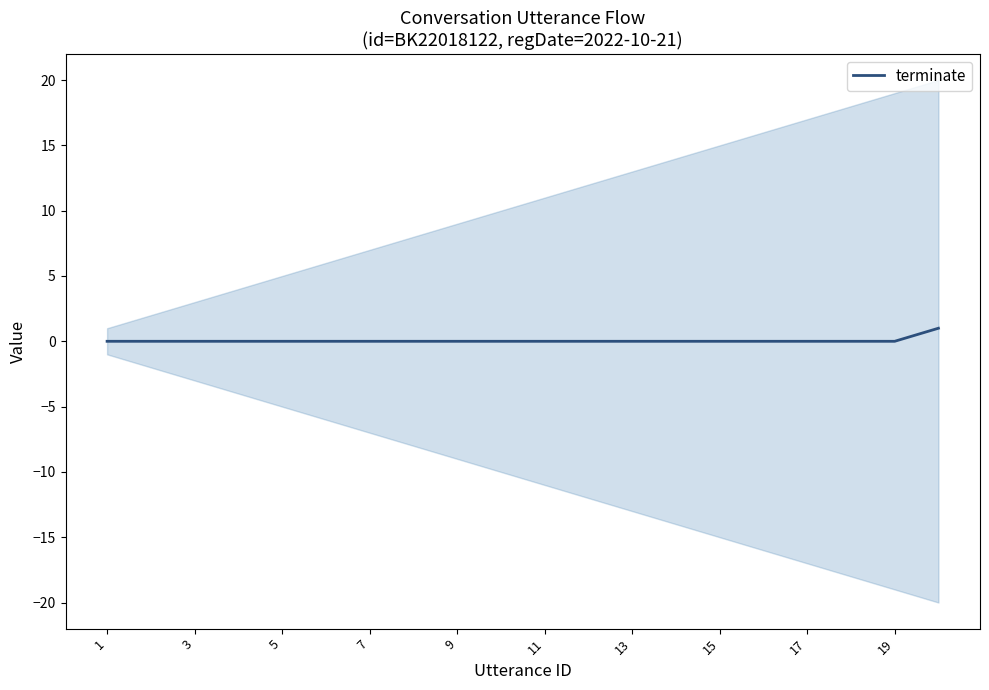

Reading left to right, transcribe all the data shown in this chart.

0	0	0	0	0	0	0	0	0	0	0	0	0	0	0	0	0	0	0	1